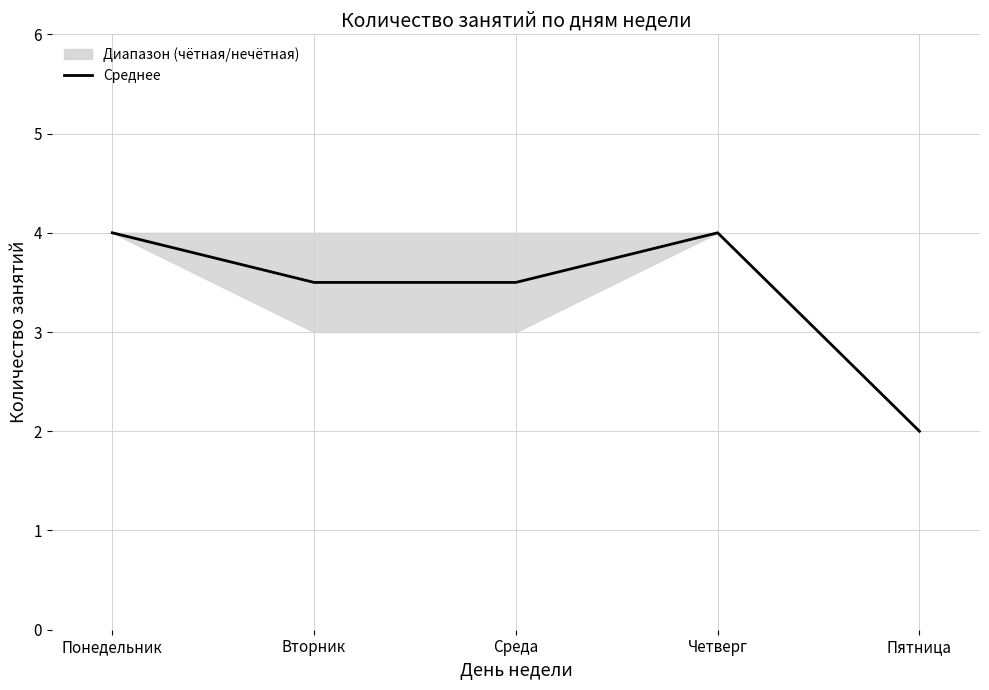

Where is the data nearest to the value 3?

Вторник